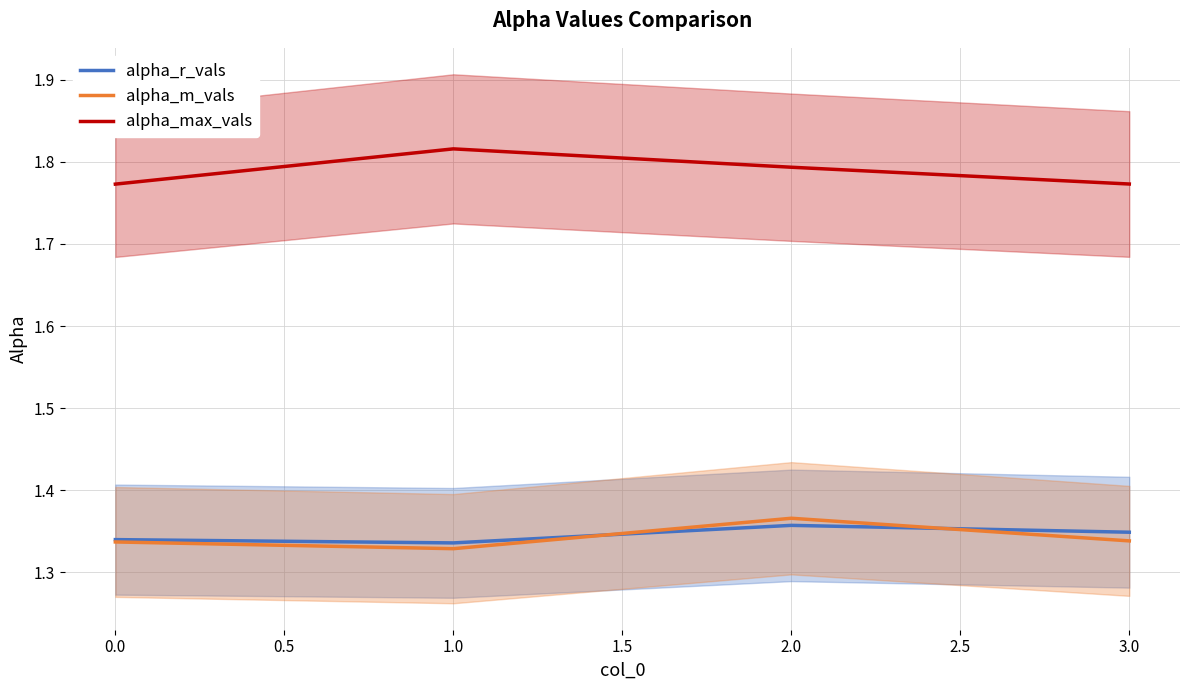

True or false: alpha_m_vals has more than 1 interior local peaks.

False